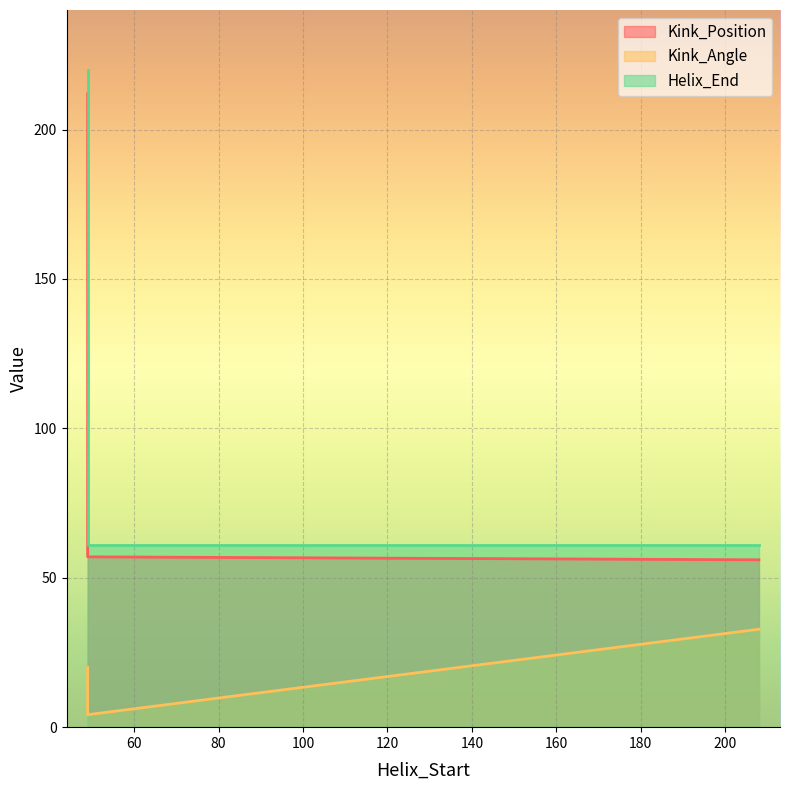

At which category is the sum across all series the highest?

49